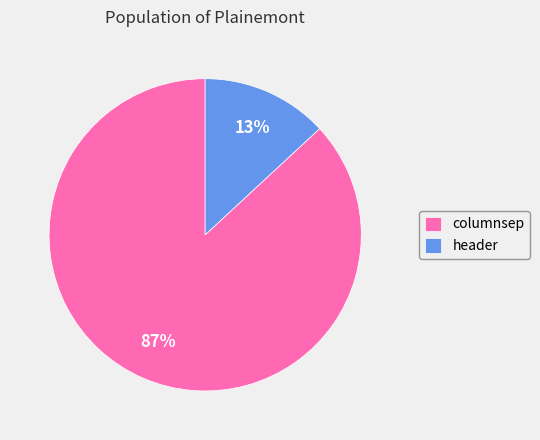

How many slices are in this pie chart?

2